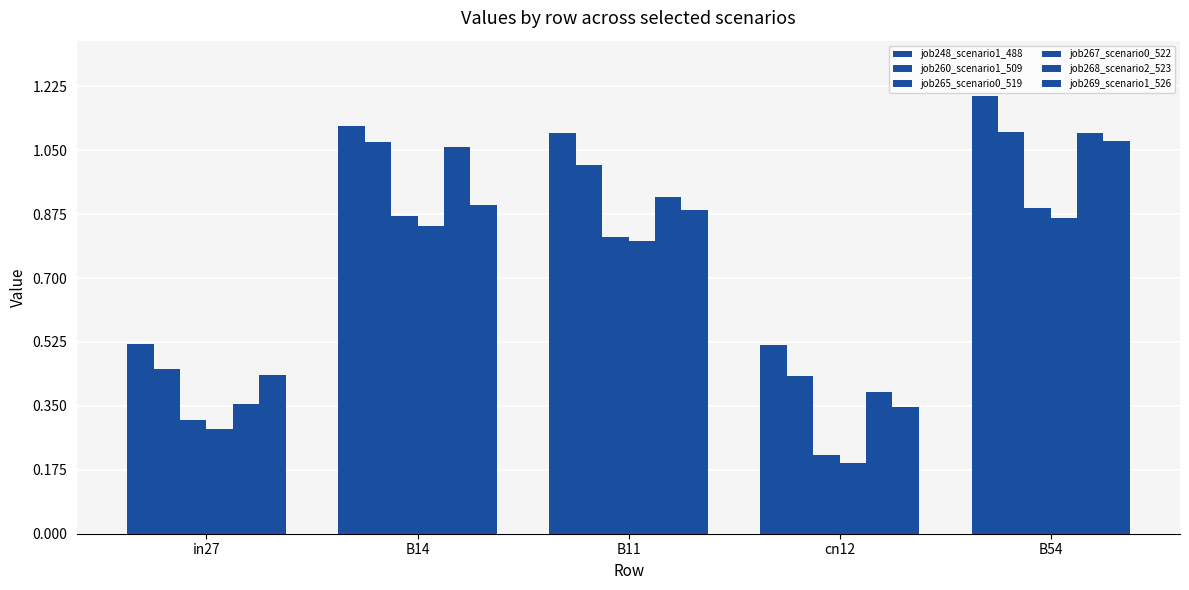

What is the label of the 4th bar from the left?

cn12